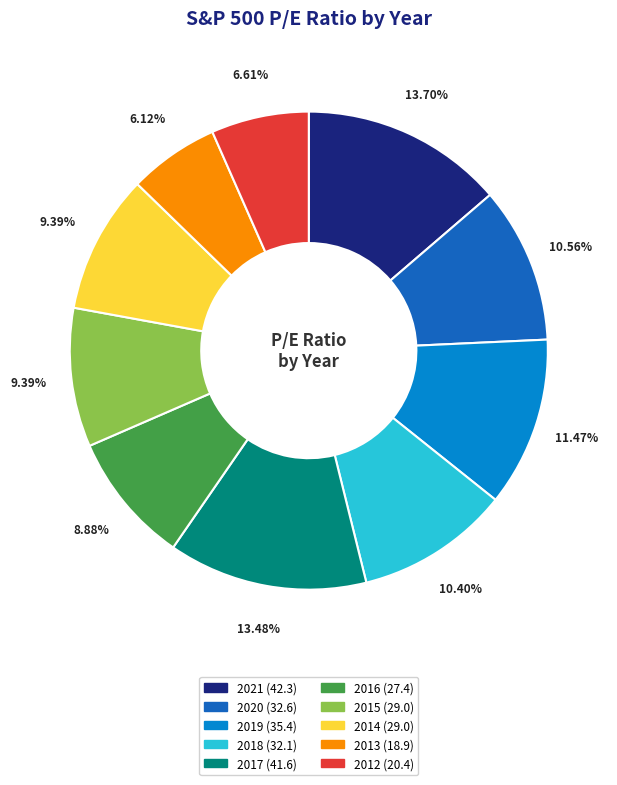

To the nearest percent, what is the average slice percentage?

10%